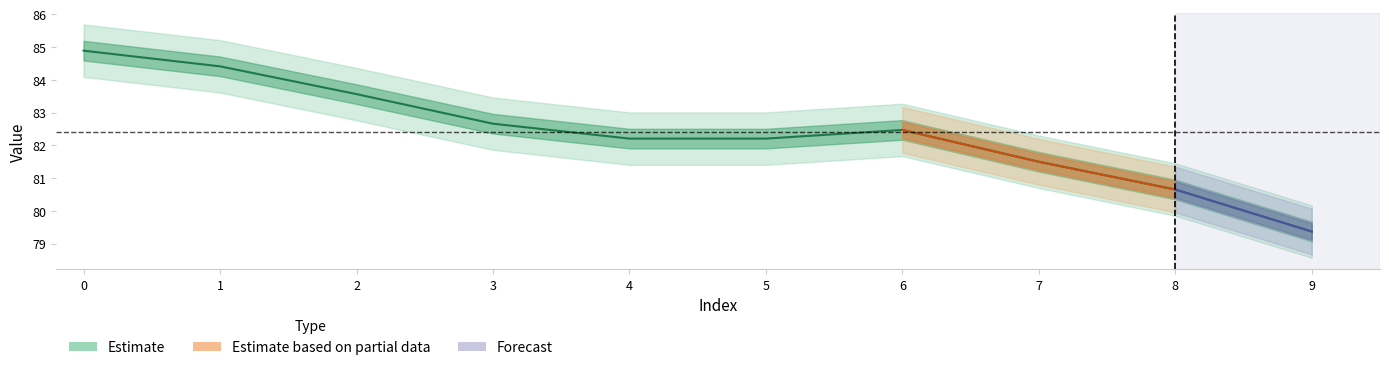

The chart shows a value of 84.4 at 1. True or false?

True